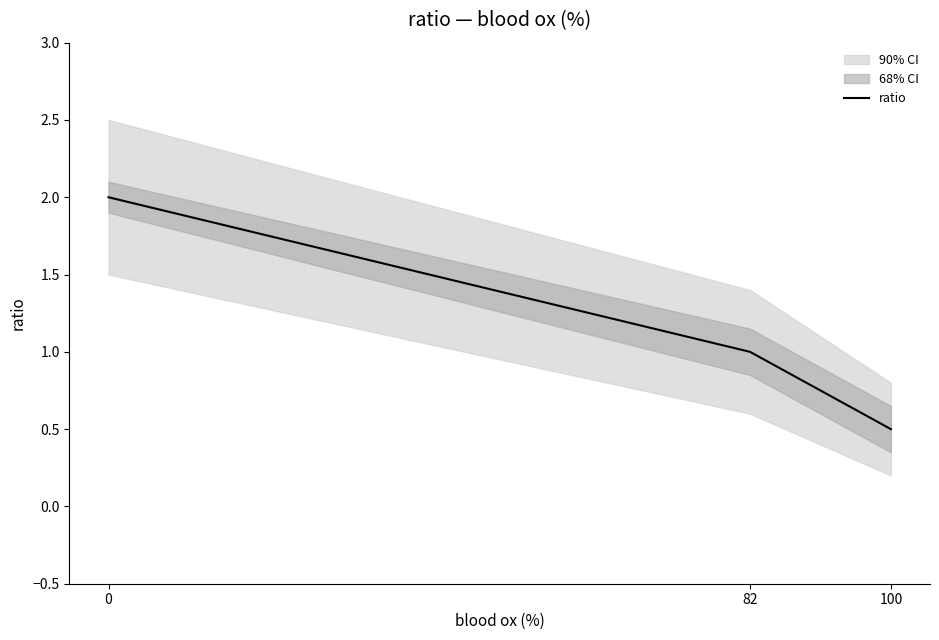

List the labels in order of value, largest first.

0, 82, 100